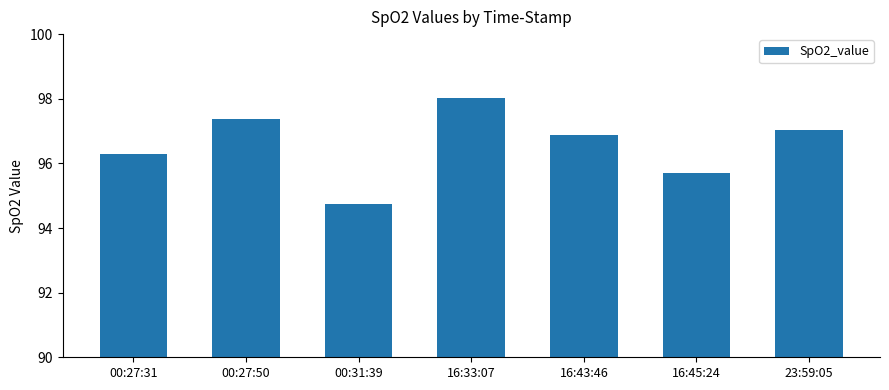

List the labels in order of value, largest first.

16:33:07, 00:27:50, 23:59:05, 16:43:46, 00:27:31, 16:45:24, 00:31:39